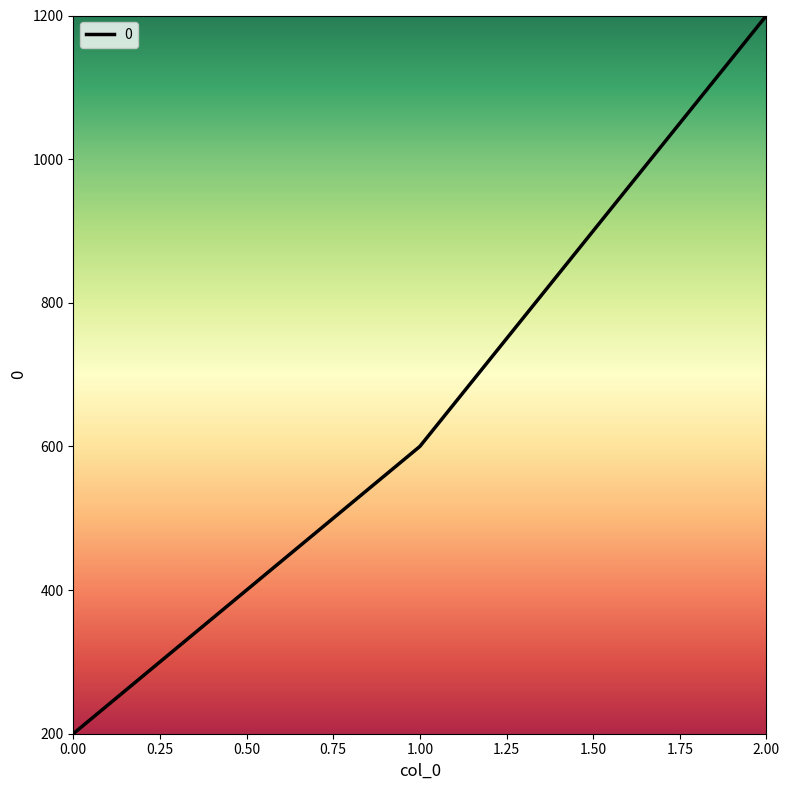

Count the number of data series in this chart.

1